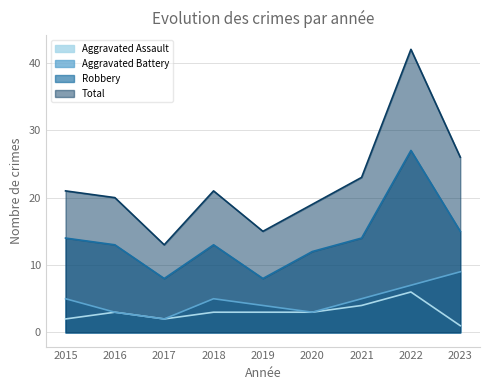

Where is the first local minimum for Total?

2017